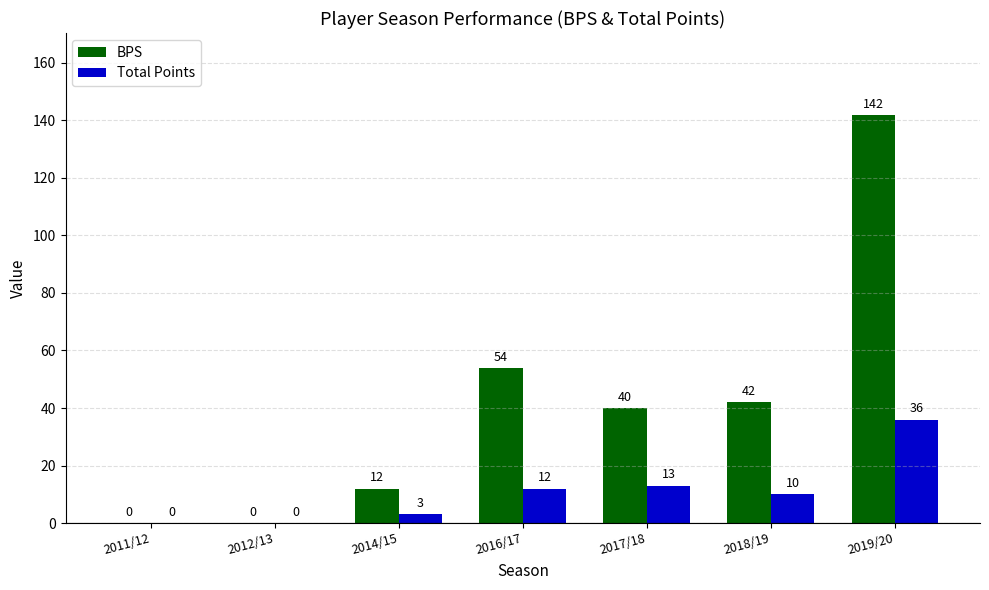

At which category does the chart reach its peak across all series?

2019/20